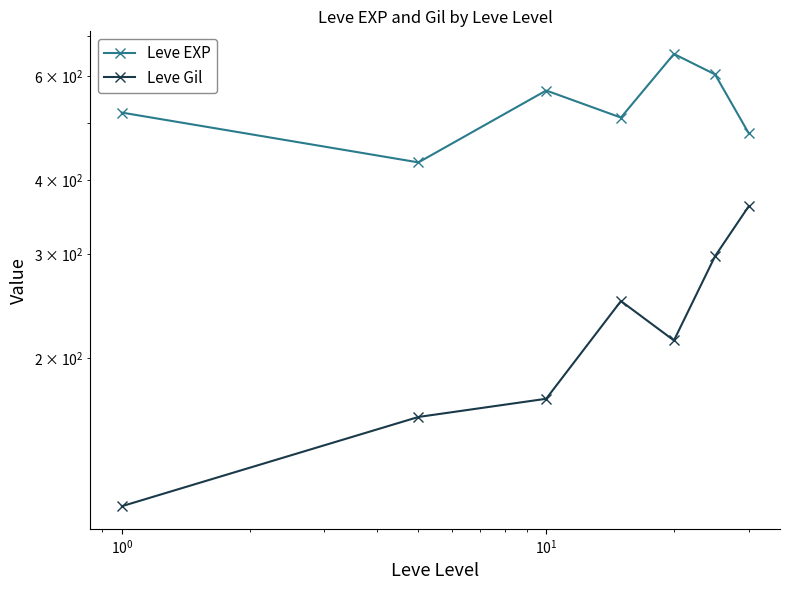

In Leve EXP, how many points are higher than both neighbors (excluding endpoints)?

2